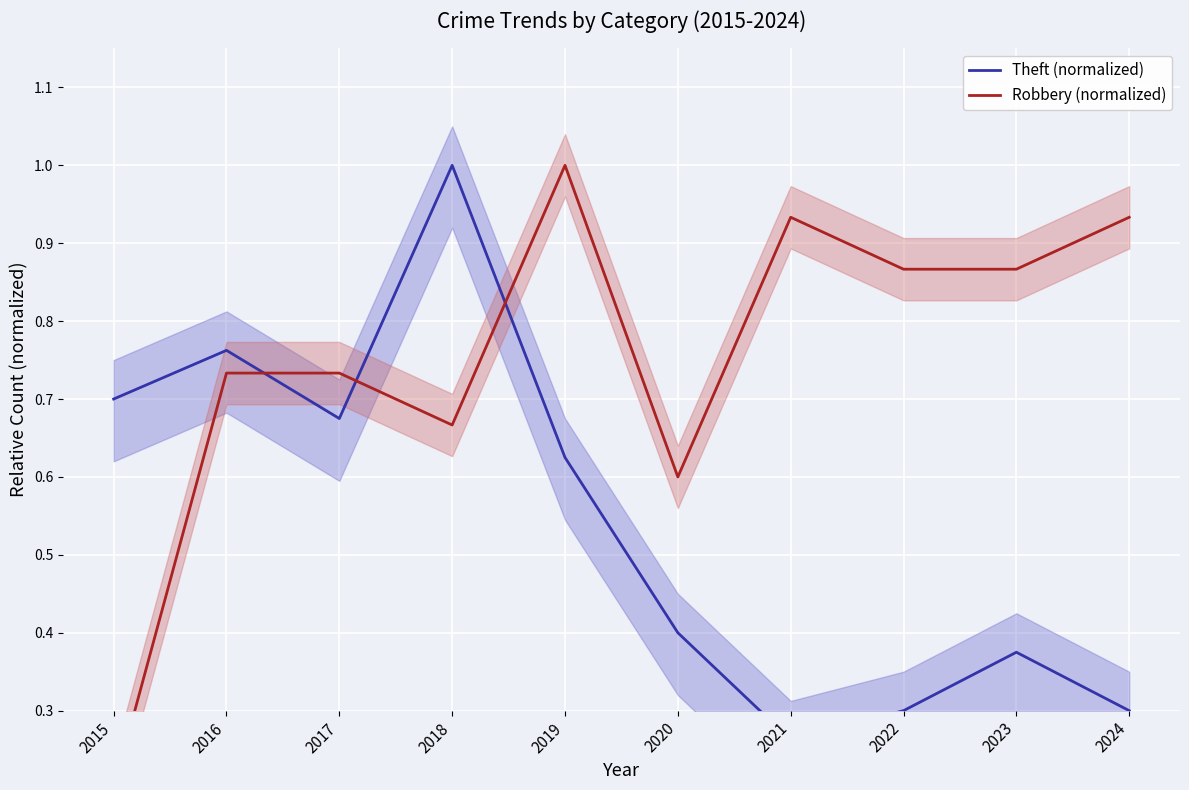

Where do Theft (normalized) and Robbery (normalized) first cross each other?

2016 and 2017